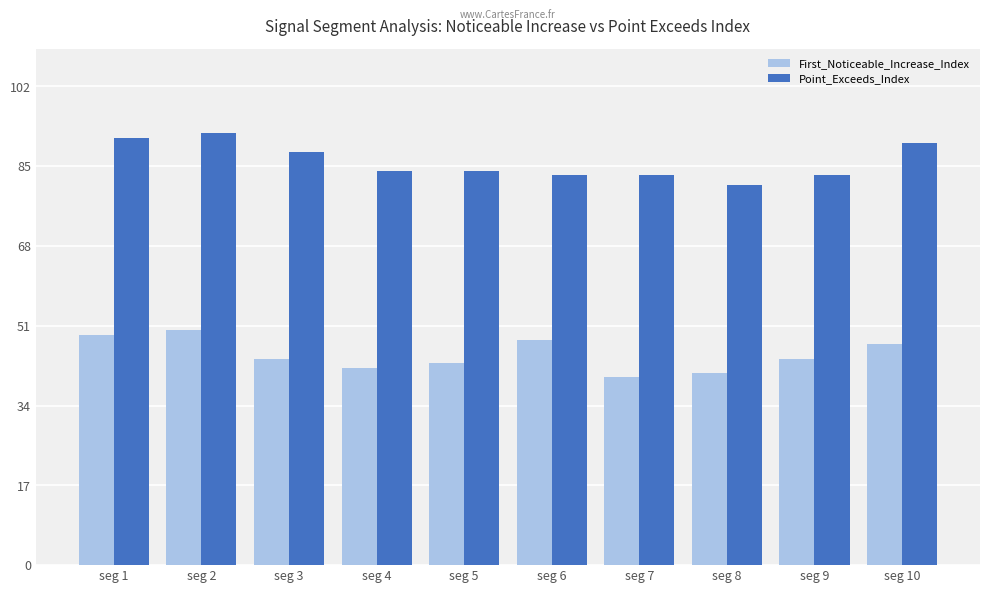

What is the difference between the highest and lowest values at seg 7?

43